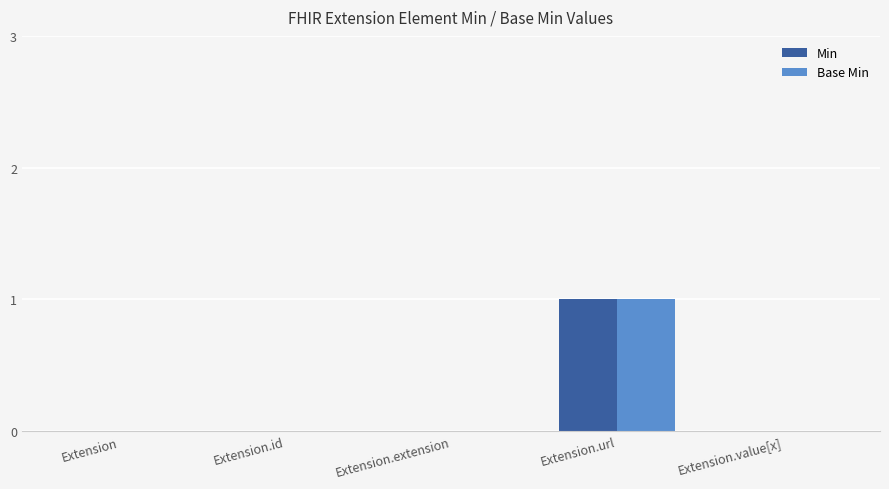

At which category is the sum across all series the highest?

Extension.url